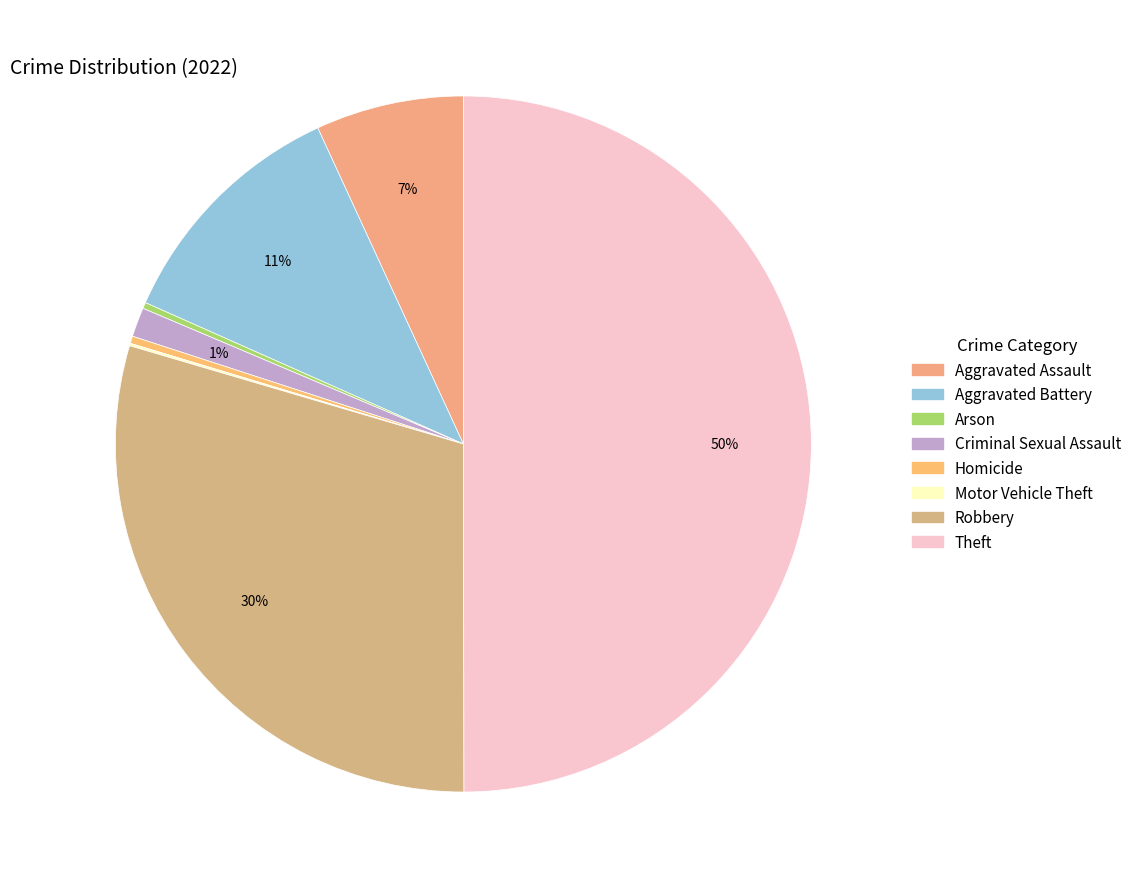

What percentage is NOT represented by Theft?

50.0%